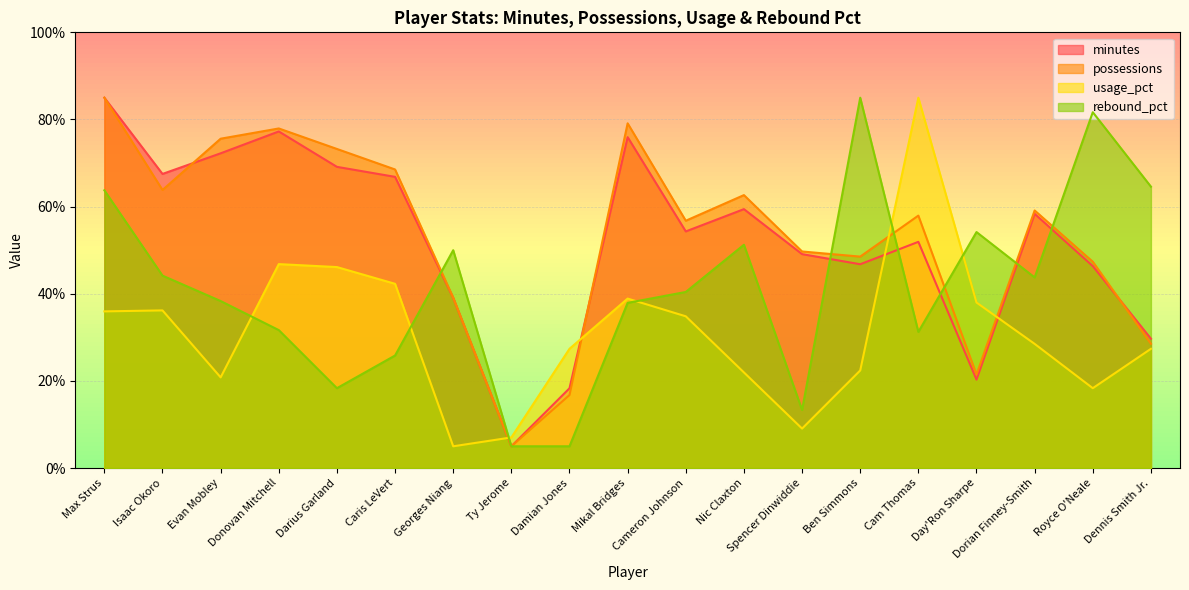

What is the sum of the minutes values at Damian Jones and Max Strus?

103.3